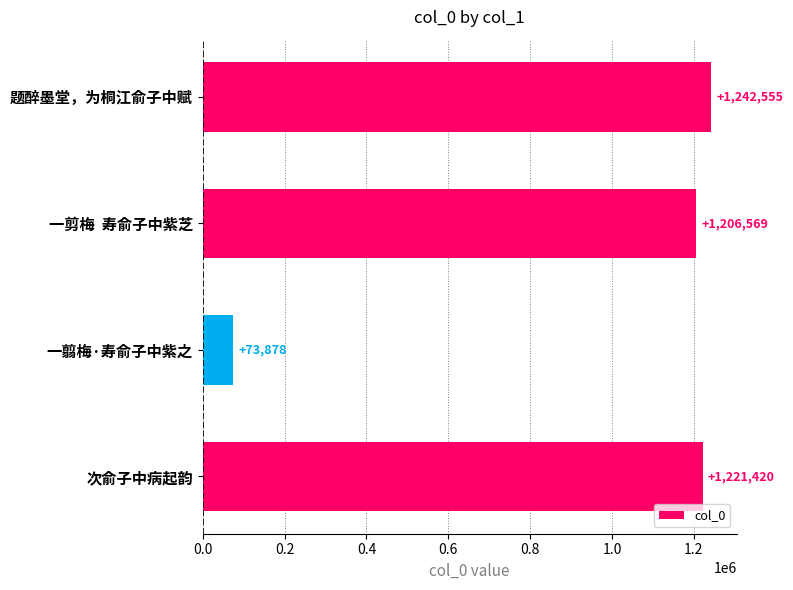

Which label corresponds to the smallest value in the chart?

一翦梅·寿俞子中紫之